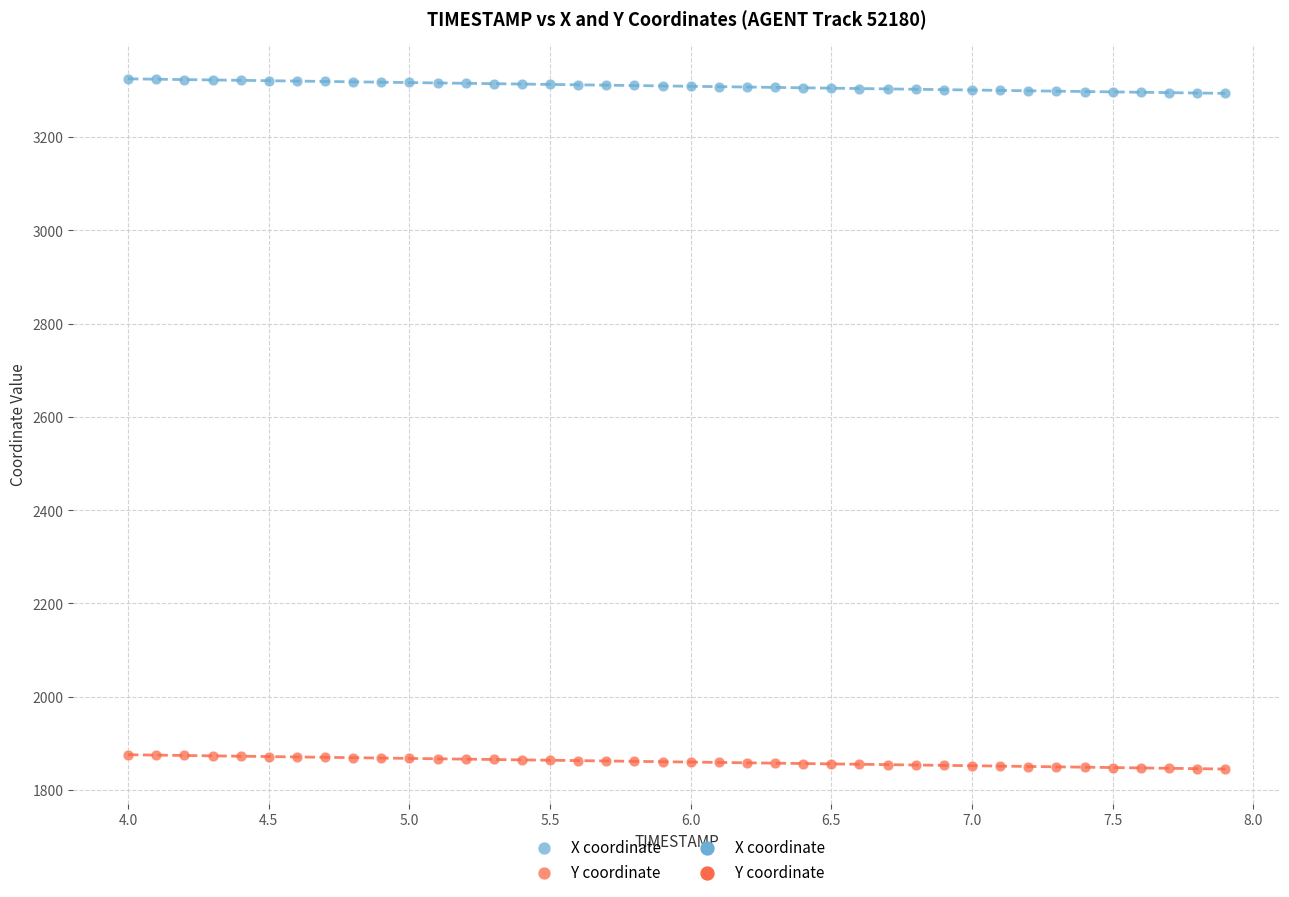

Which series reaches the minimum Y coordinate?

Y coordinate